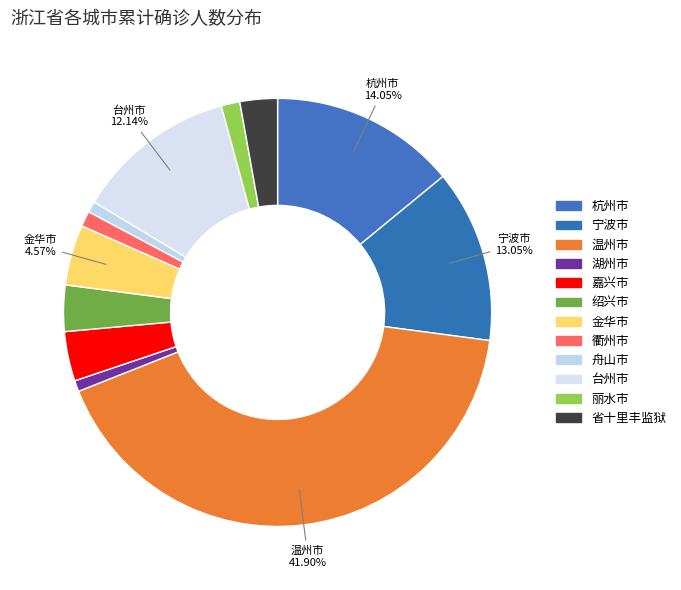

What is the smallest slice in the pie chart?

湖州市